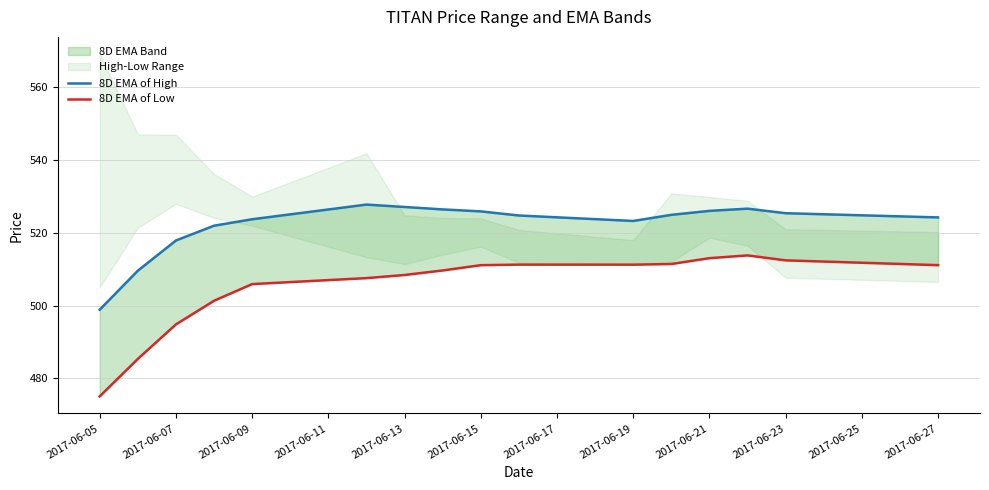

Is it true that 8D EMA of Low equals 188.5 at 2017-06-07?

False